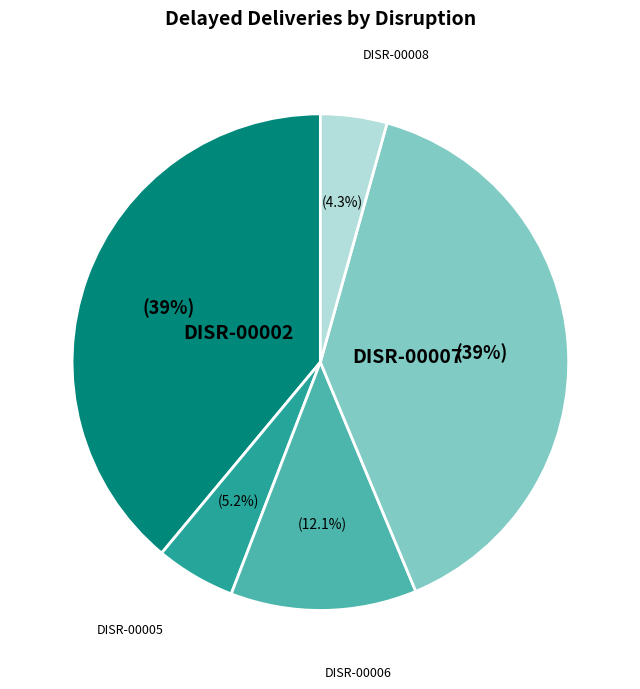

How many segments does this pie chart have?

5